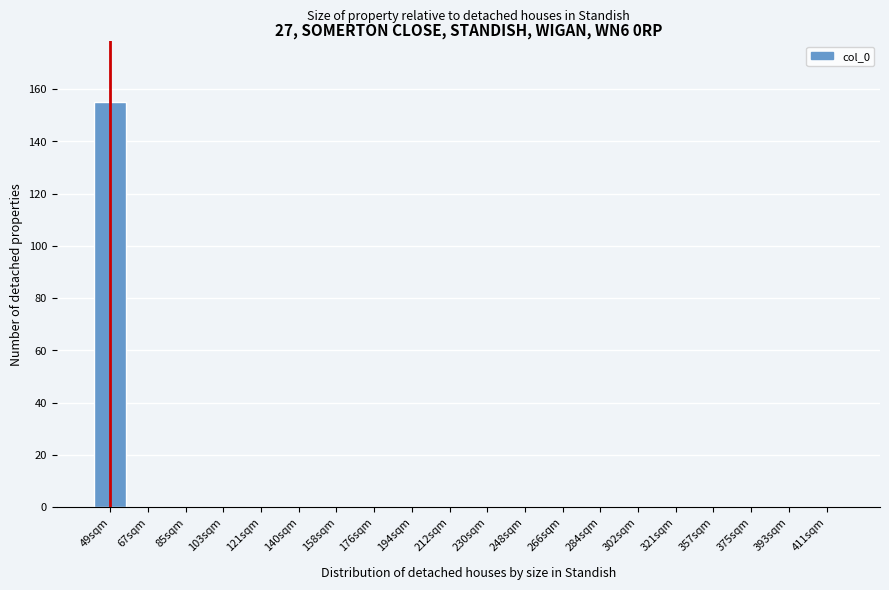

Reading right to left, list all the values displayed in this chart.

411sqm=0	393sqm=0	375sqm=0	357sqm=0	321sqm=0	302sqm=0	284sqm=0	266sqm=0	248sqm=0	230sqm=0	212sqm=0	194sqm=0	176sqm=0	158sqm=0	140sqm=0	121sqm=0	103sqm=0	85sqm=0	67sqm=0	49sqm=155